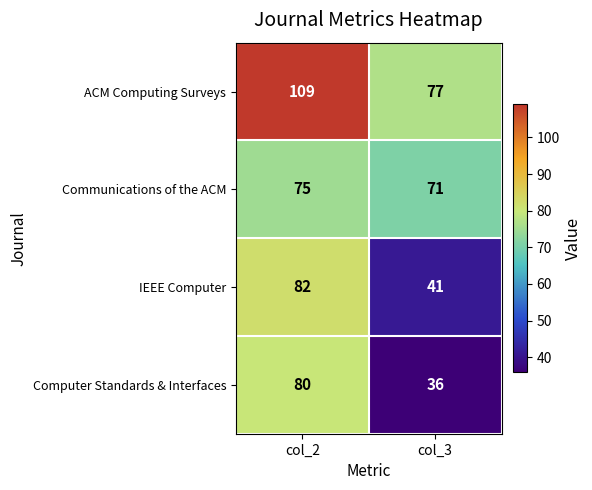

What is the total value across all series at col_2?

346